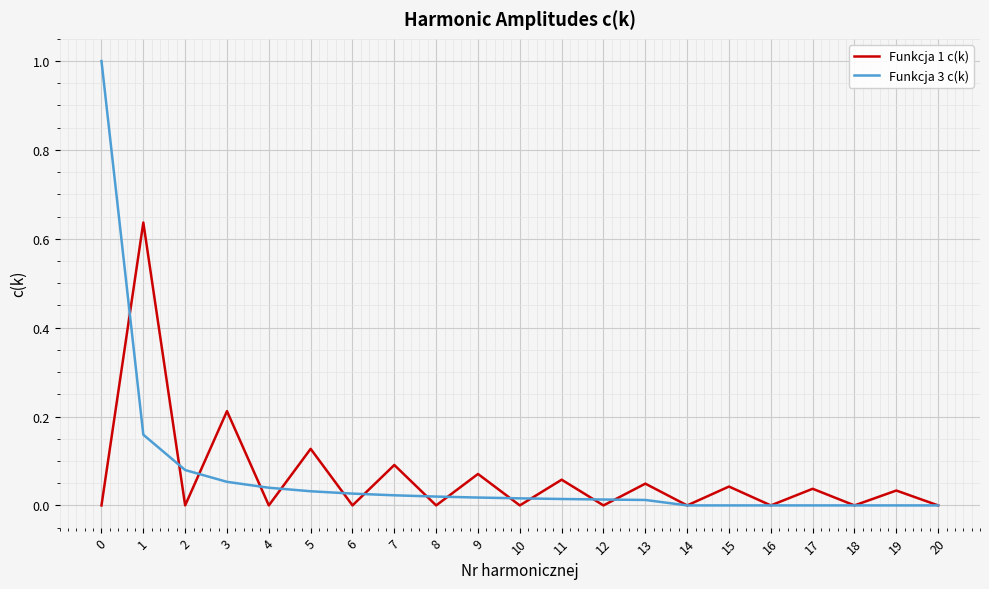

Is it true that Funkcja 3 c(k) equals -0.6 at 20?

False